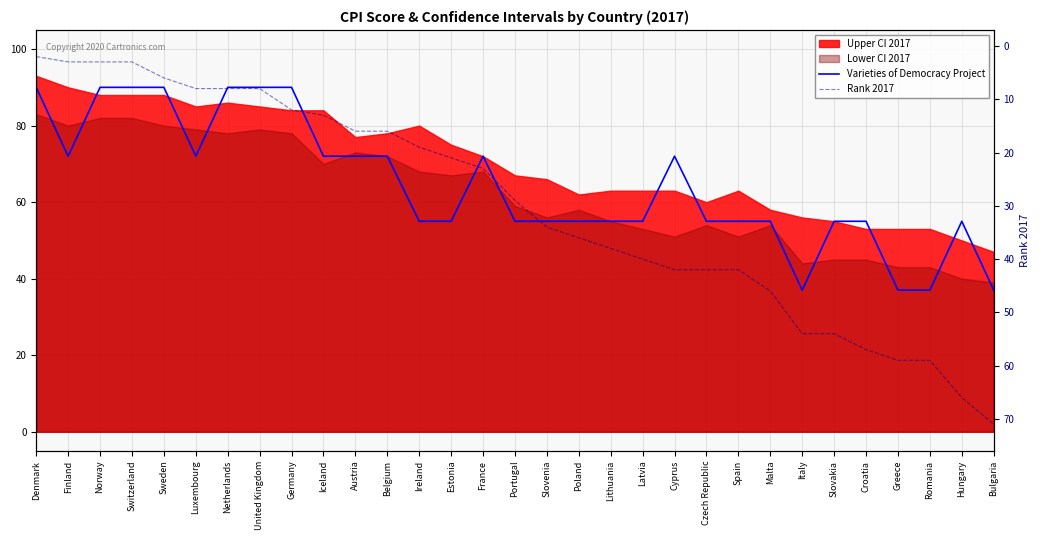

Count the Varieties of Democracy Project values in the range 55 to 72.

20